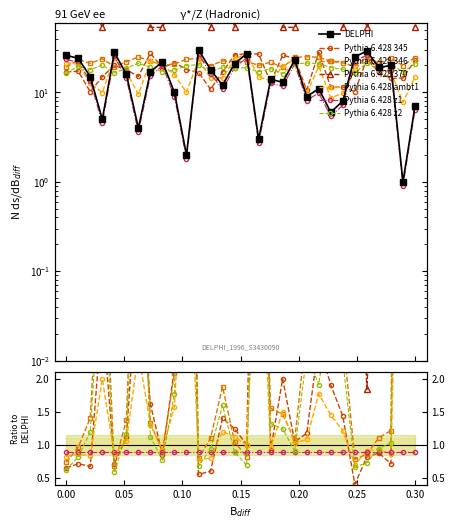

Which has a higher value, 26 or 16?

26